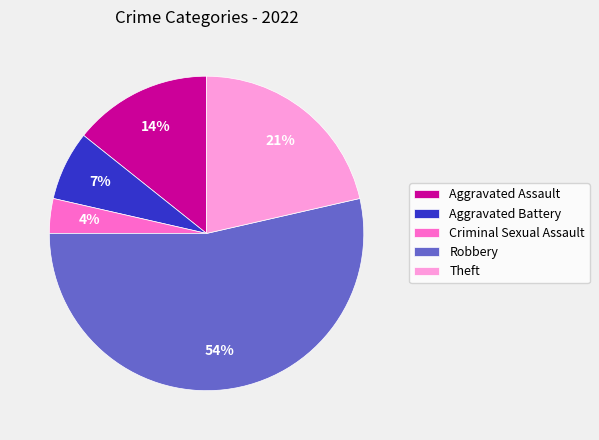

Which slice is the smallest?

Criminal Sexual Assault